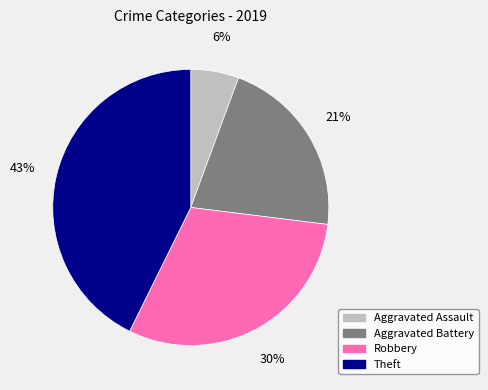

How many segments does this pie chart have?

4